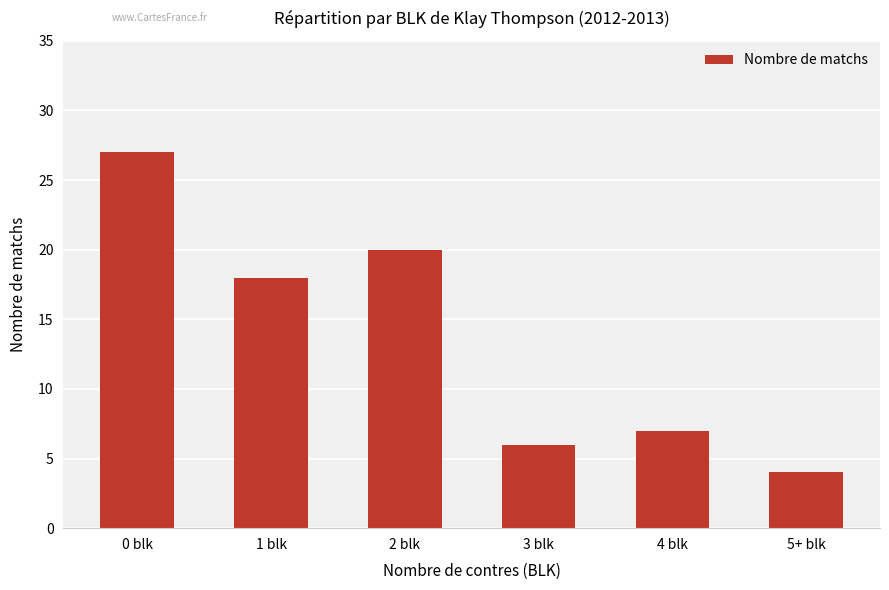

Between 0 blk and 4 blk, which is larger?

0 blk